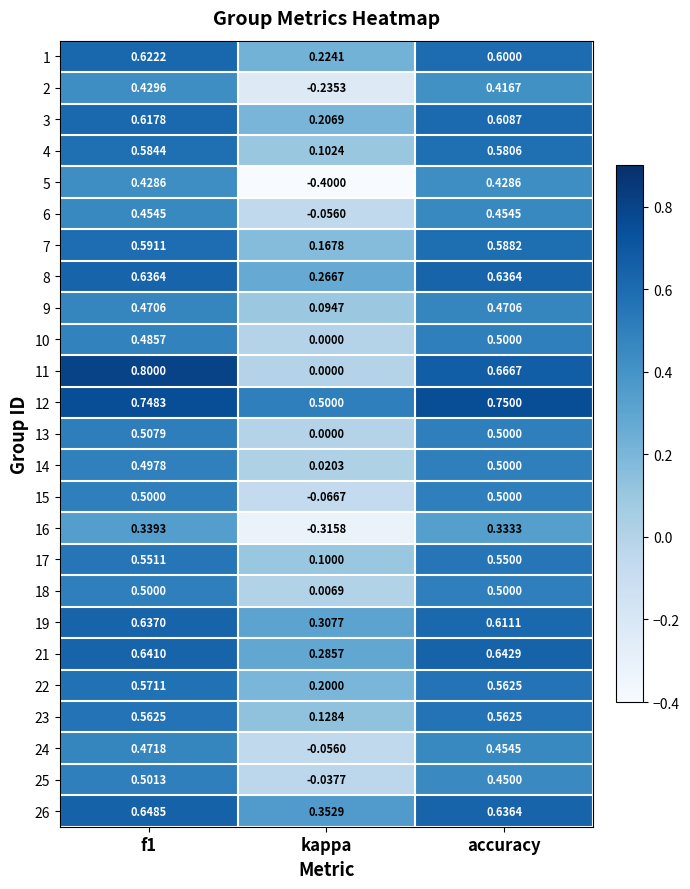

Is the value of 7 at accuracy greater than the value of 25 at accuracy?

Yes